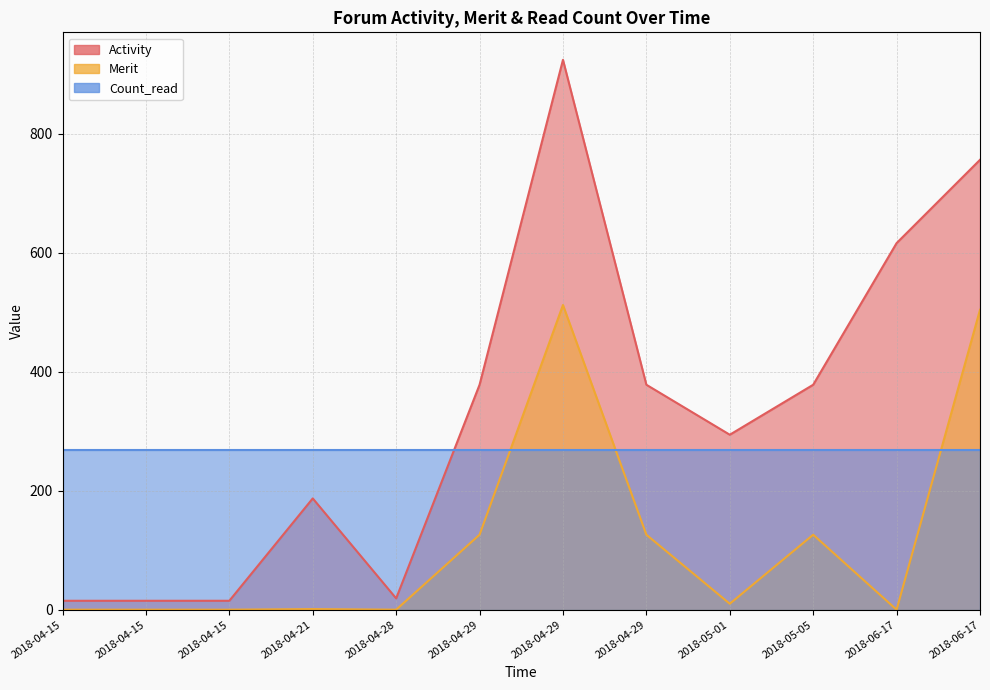

True or false: Activity and Merit cross at least once.

False